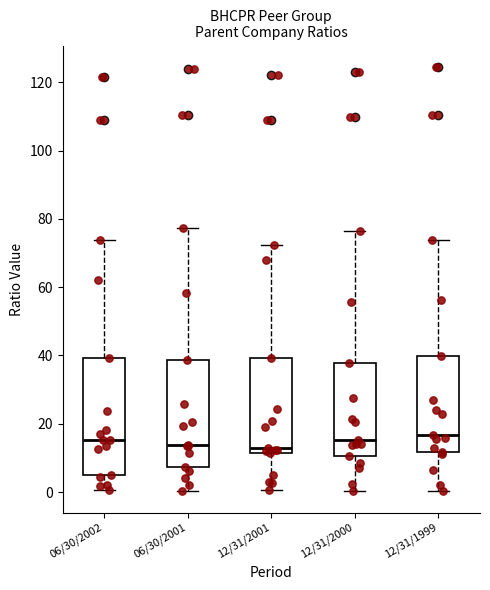

Reading left to right, read every box against the y-axis: the position of its median line, the range the box covers, and the ends of its whiskers. The values are not printed on the chart, so give them approximately, as read against the axis.

06/30/2002: median 16, box 4 to 40, whiskers 0 to 74
06/30/2001: median 14, box 8 to 38, whiskers 0 to 78
12/31/2001: median 12 (just above the box's lower edge), box 12 to 40, whiskers 0 to 72
12/31/2000: median 16, box 10 to 38, whiskers 0 to 76
12/31/1999: median 16, box 12 to 40, whiskers 0 to 74